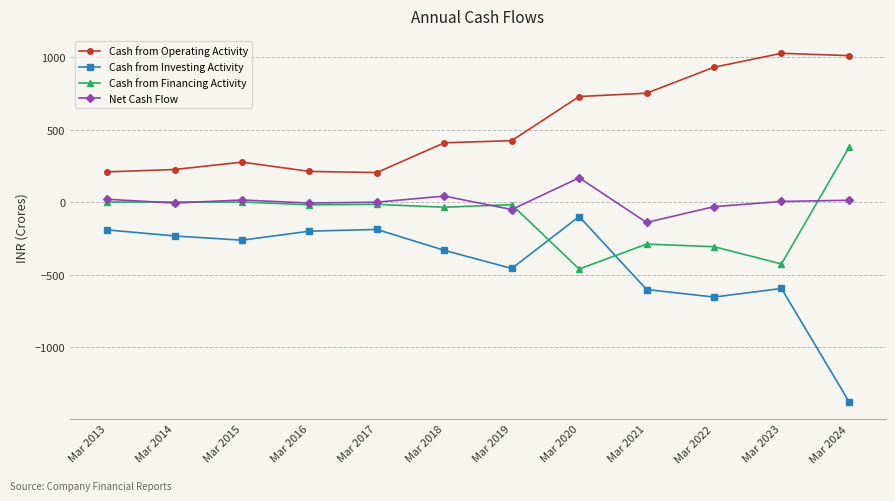

In Cash from Investing Activity, how many points are lower than both neighbors (excluding endpoints)?

3